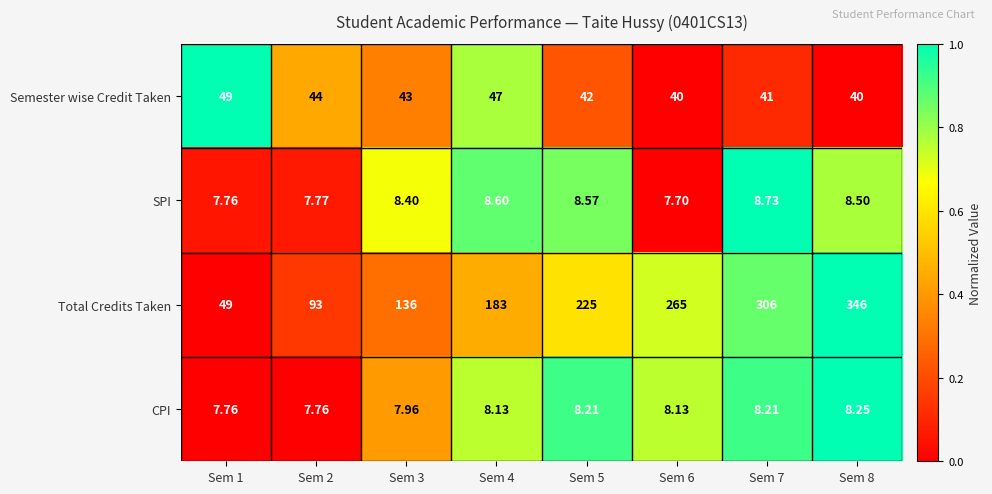

What is the difference between the highest and lowest values at Sem 1?

41.2